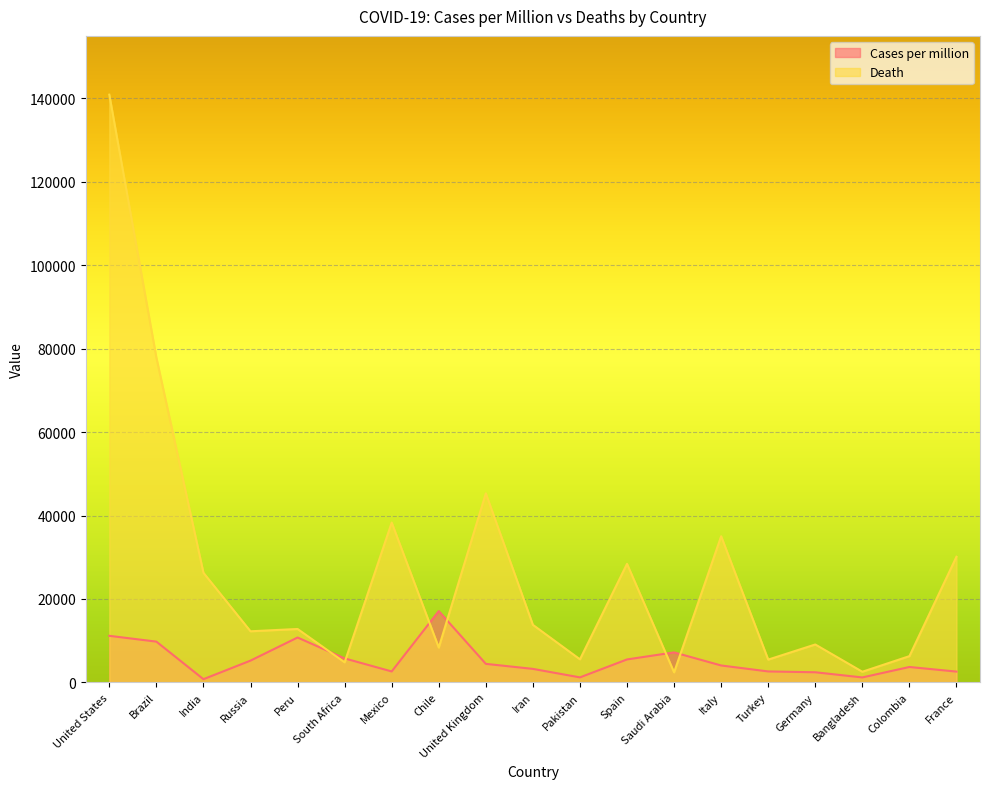

Which category has the lowest value across all series?

India